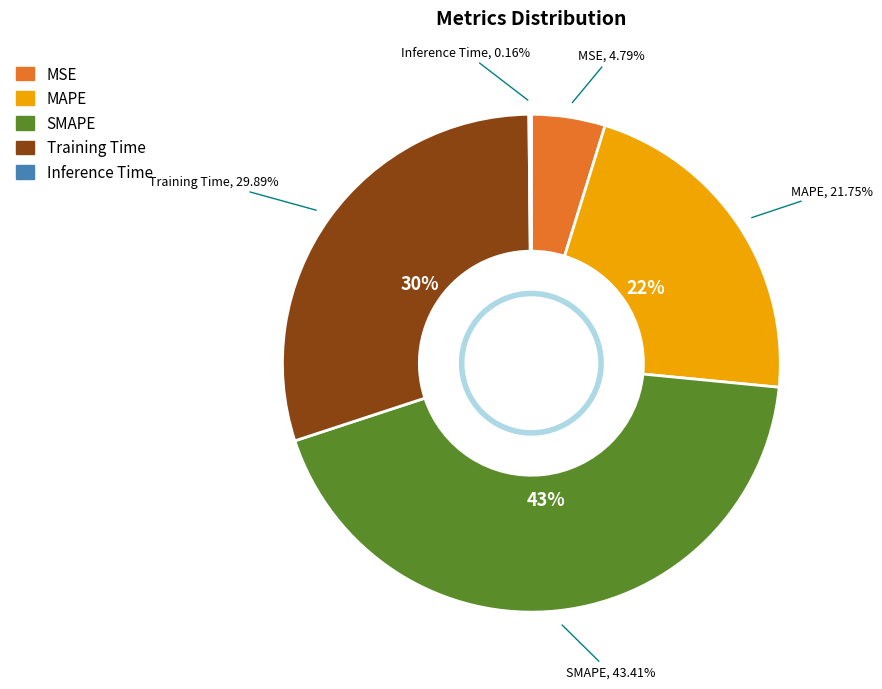

To the nearest percent, what is the combined percentage of Inference Time and Training Time?

30%